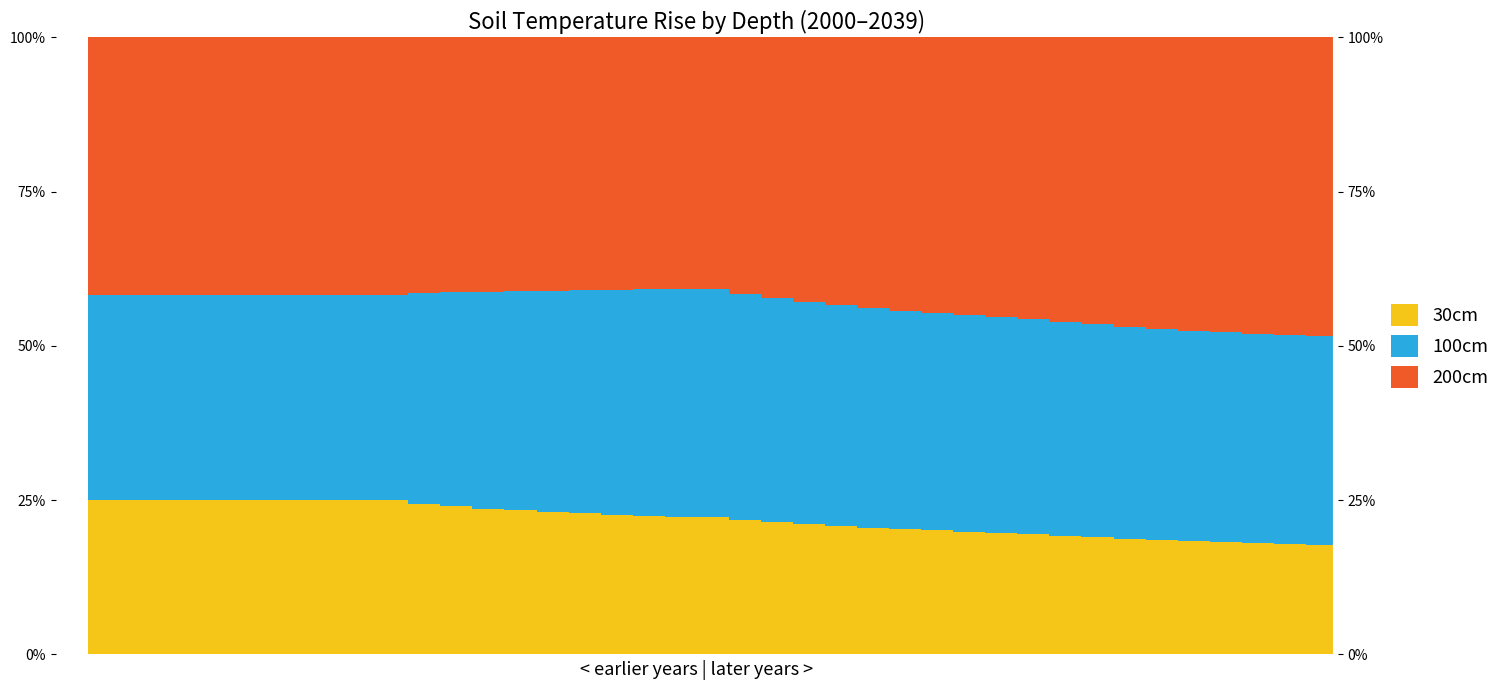

At which label does 200cm first exceed 41?

1